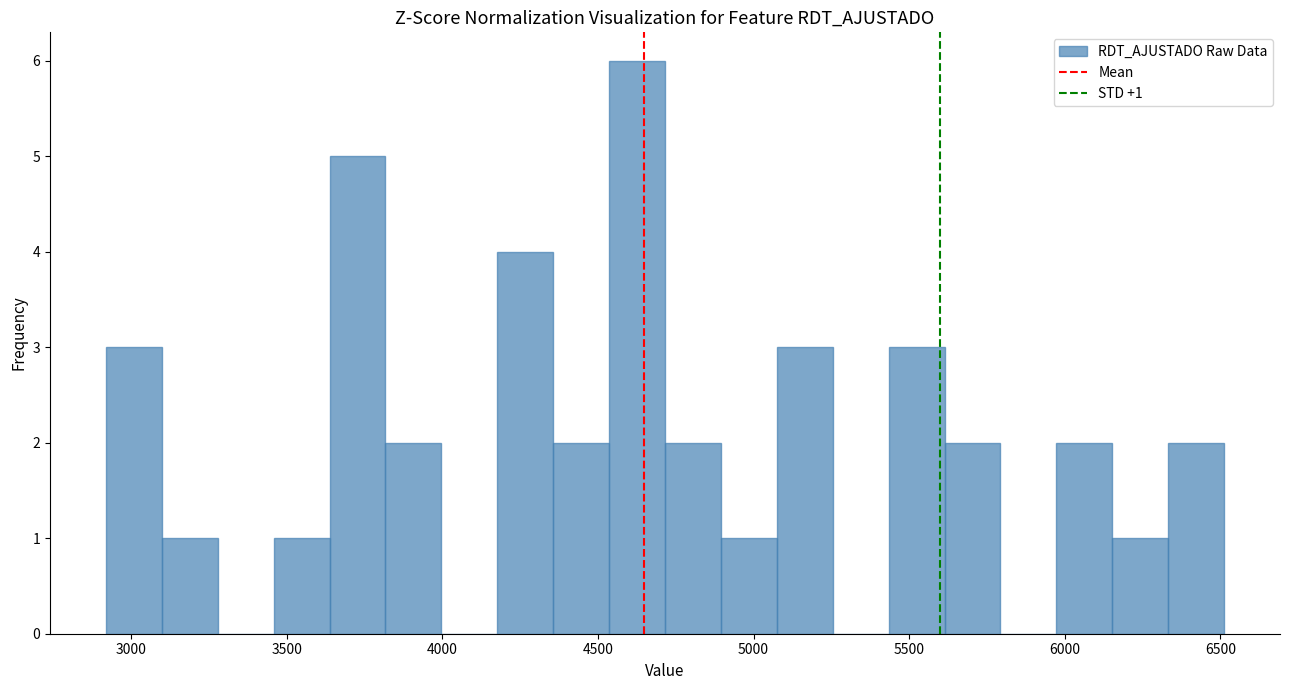

Read against the x-axis, roughly where is the centre of the tallest bar?

4650